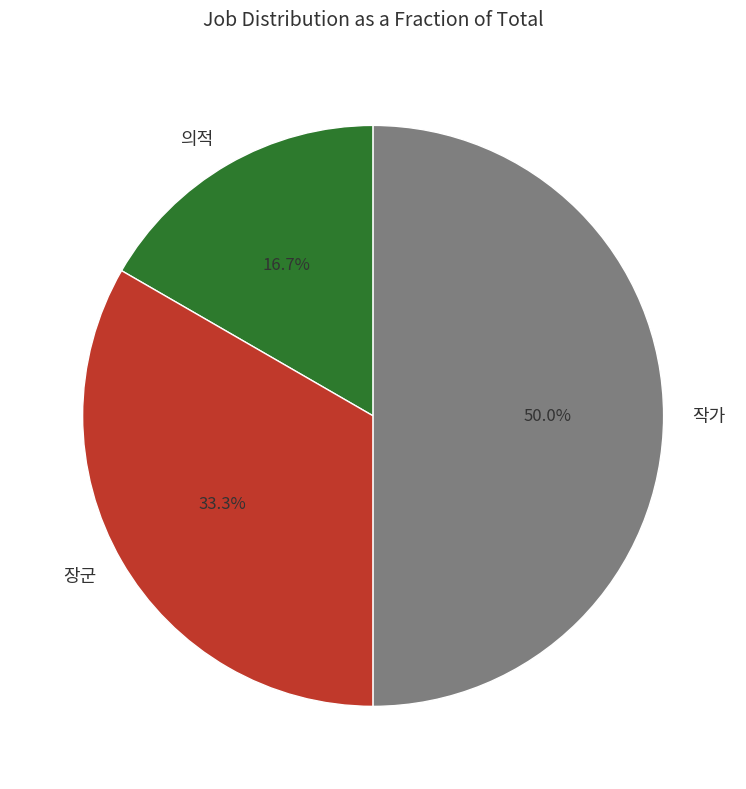

To the nearest percent, what portion does 의적 represent?

17%